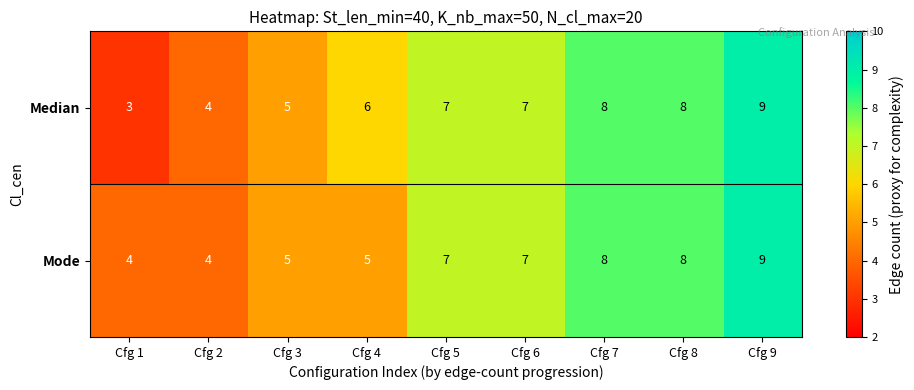

What is the minimum value shown in the chart?

3